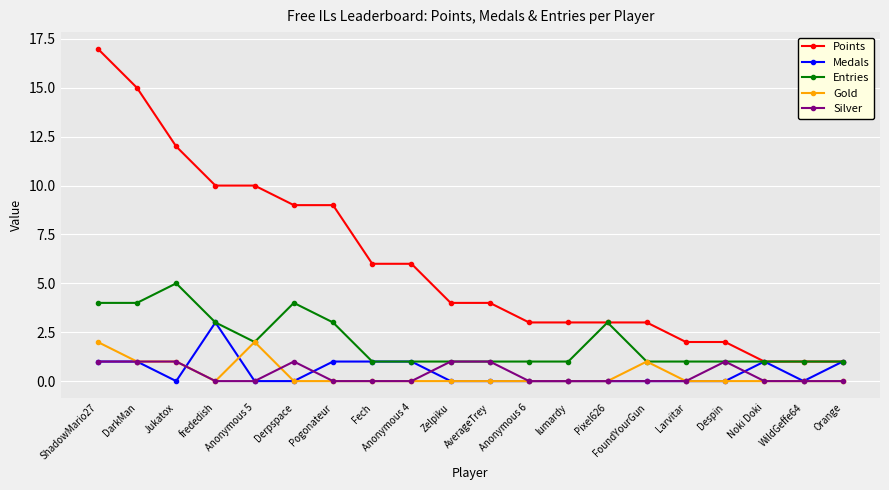

How many lines are shown in the chart?

5